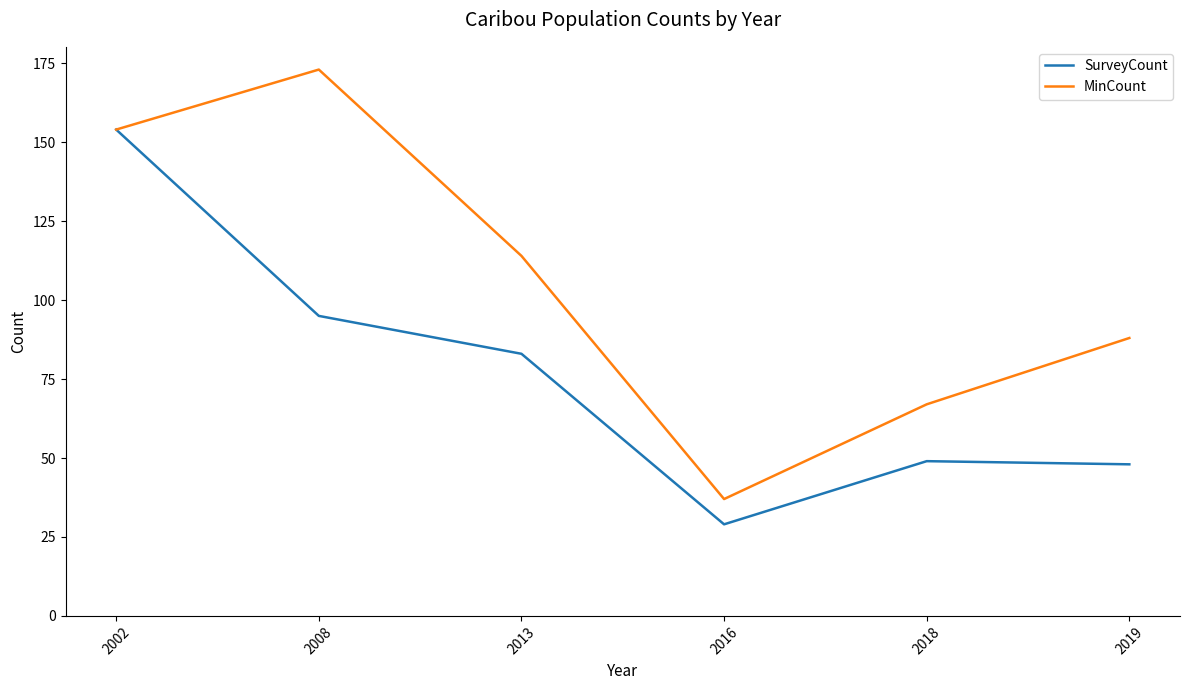

Which series changed the most between 2002 and 2019?

SurveyCount